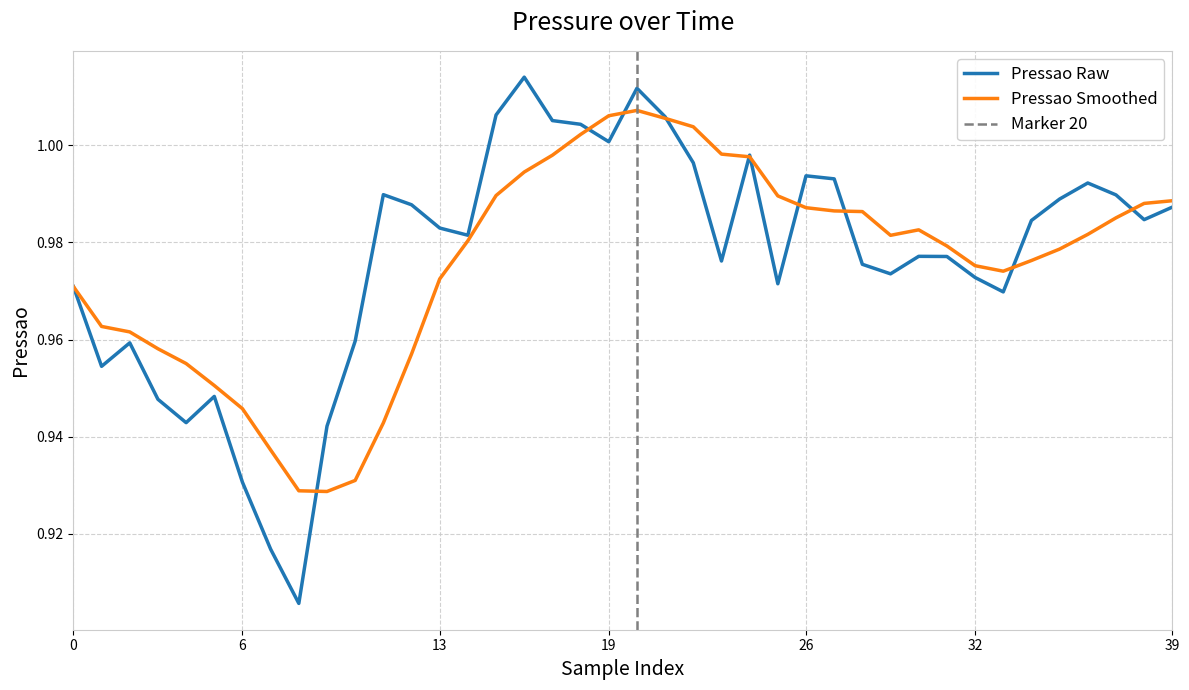

At which category does the chart reach its peak across all series?

16